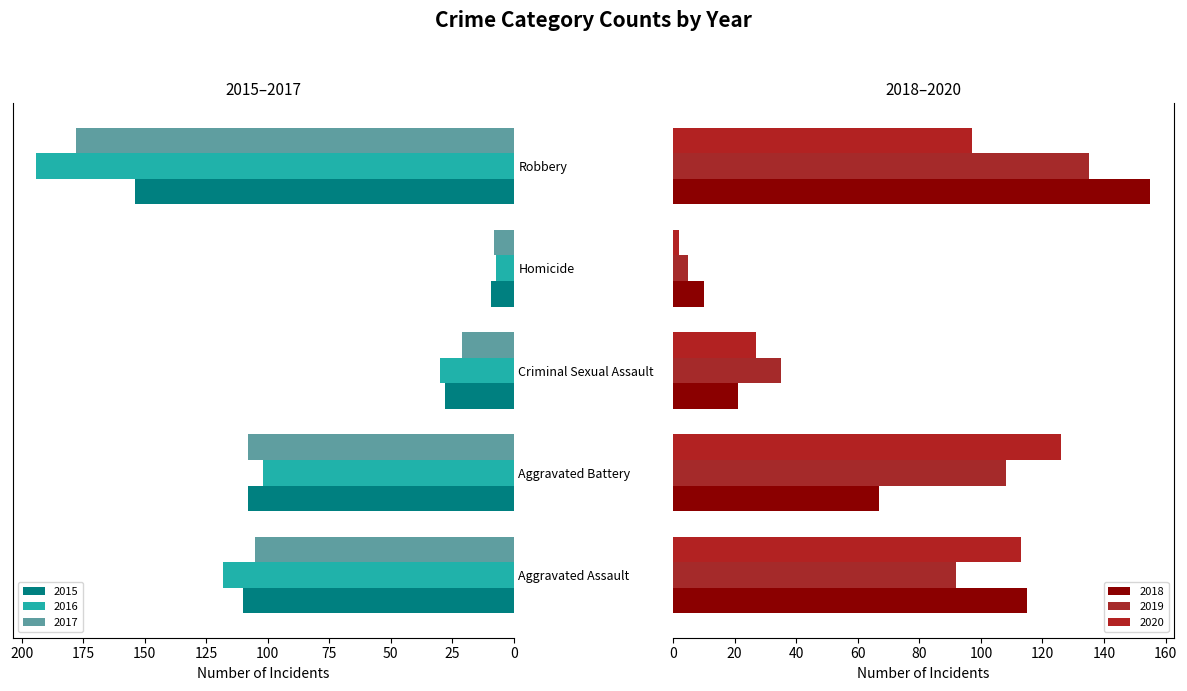

At which label does 2015 reach its peak?

Robbery